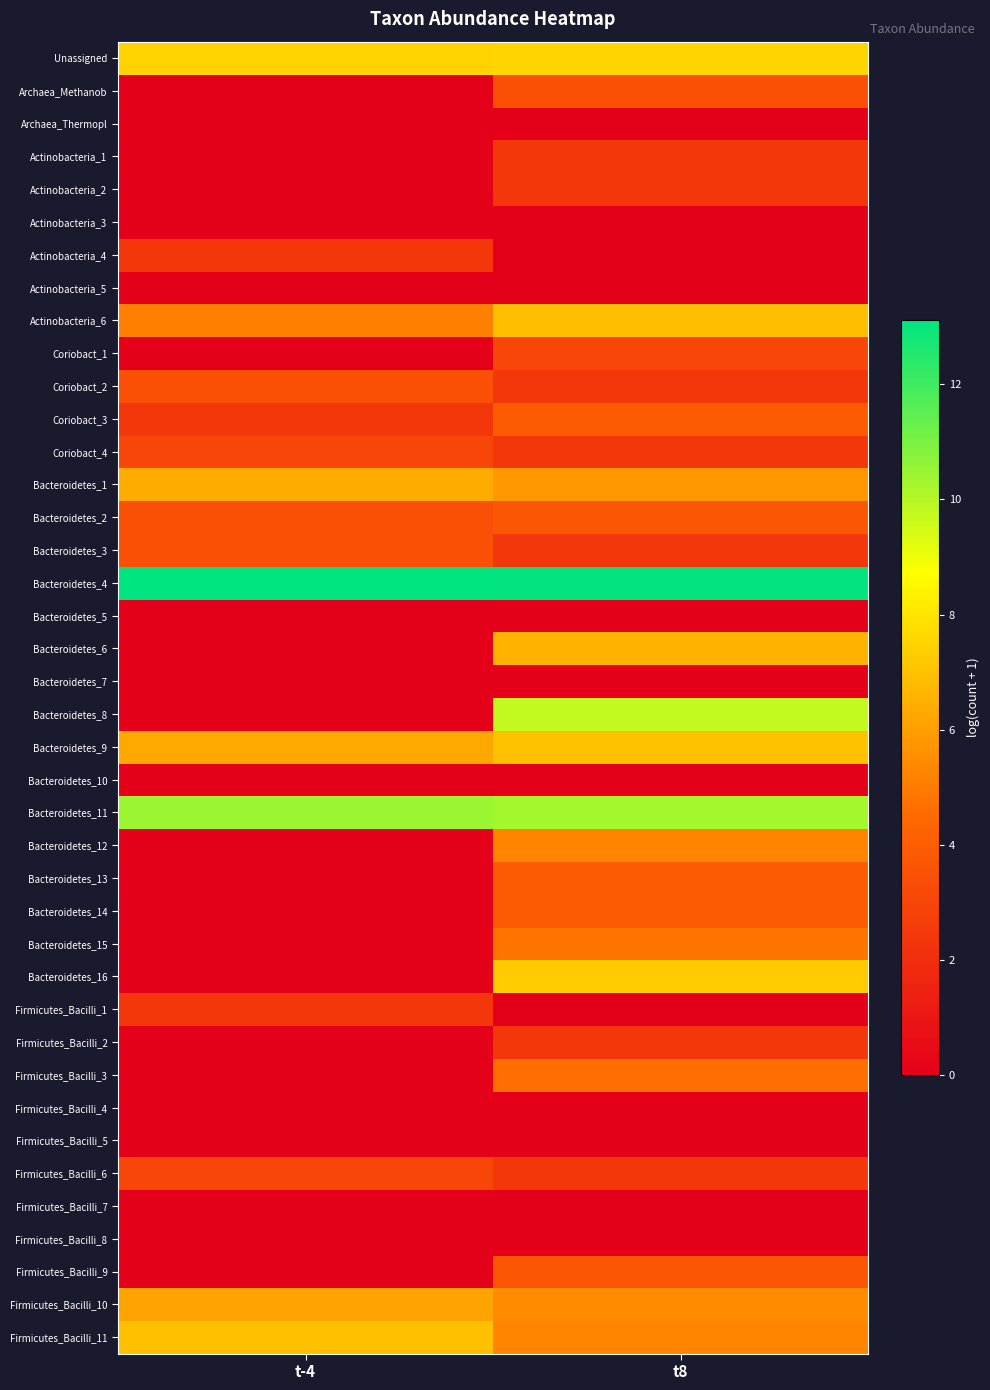

What is the spread (max minus min) of values at t-4?

13.1